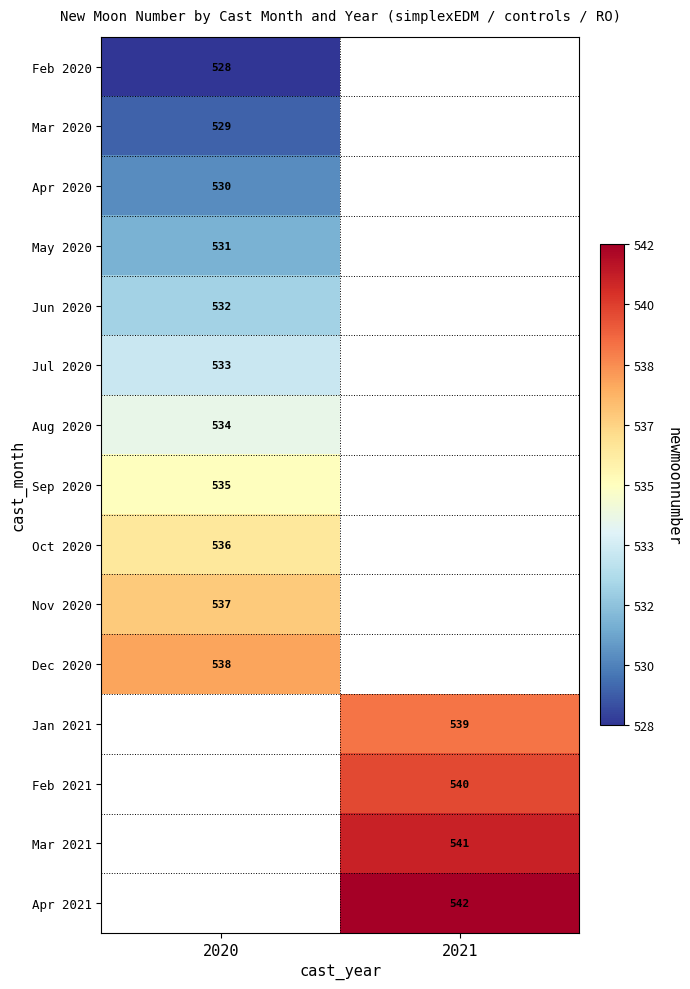

The Jul 2020 series shows 533 at 2020. True or false?

True